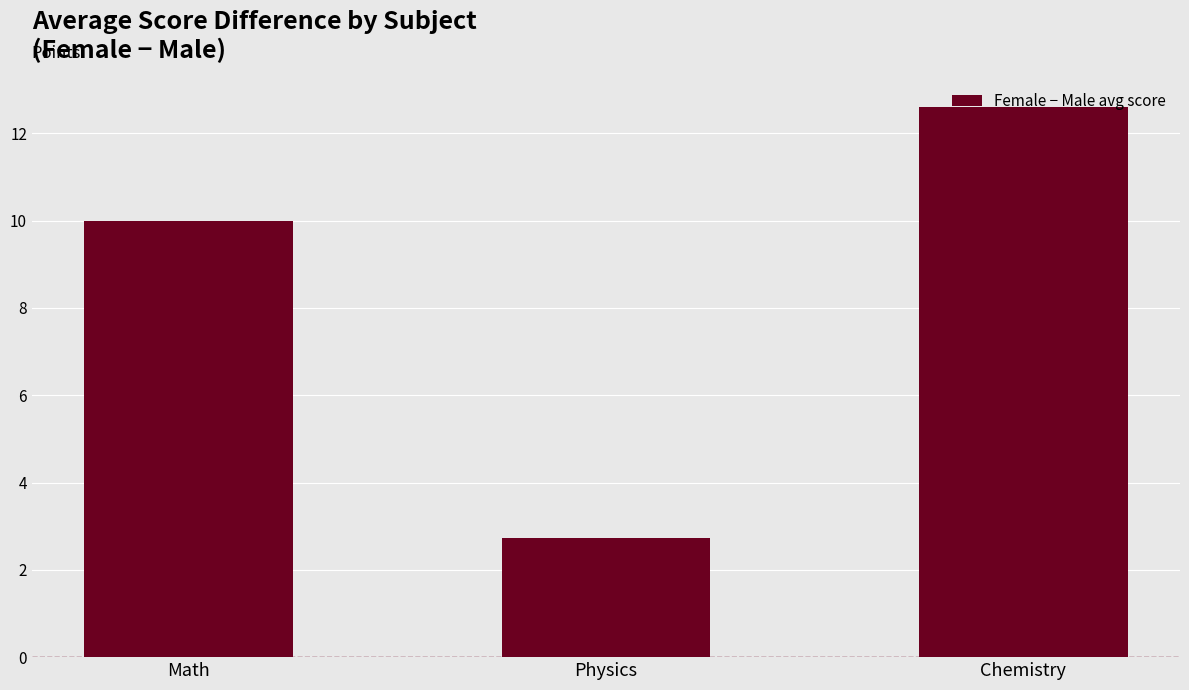

List the labels in order of value, smallest first.

Physics, Math, Chemistry